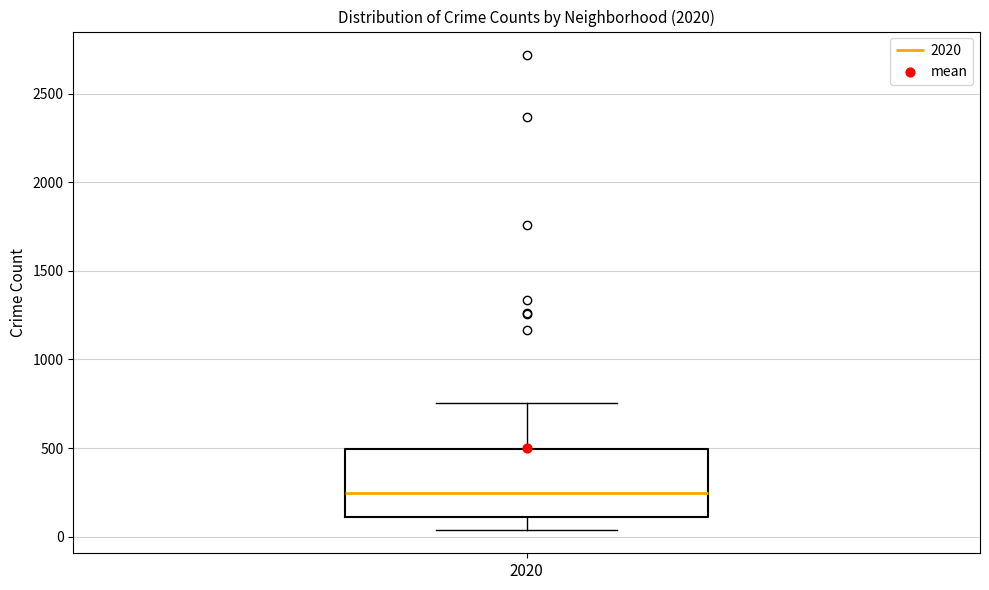

Where does the lower whisker of the box at x = 2020 end on the y-axis? The values are not printed on the chart, so give them approximately, as read against the axis.

50